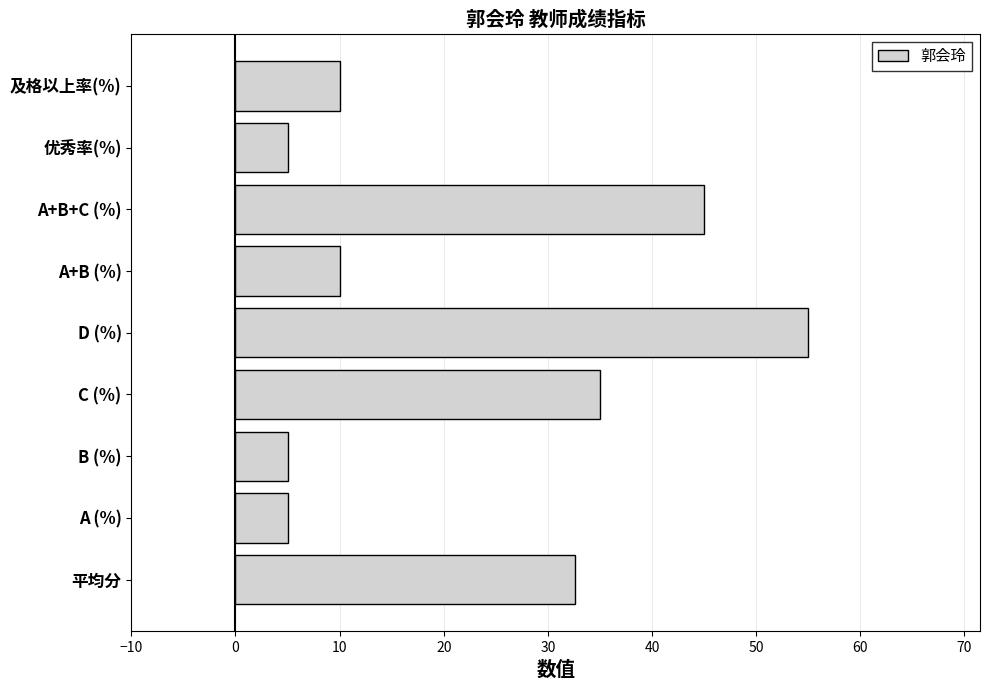

What is the difference between the maximum and minimum values?

50.0